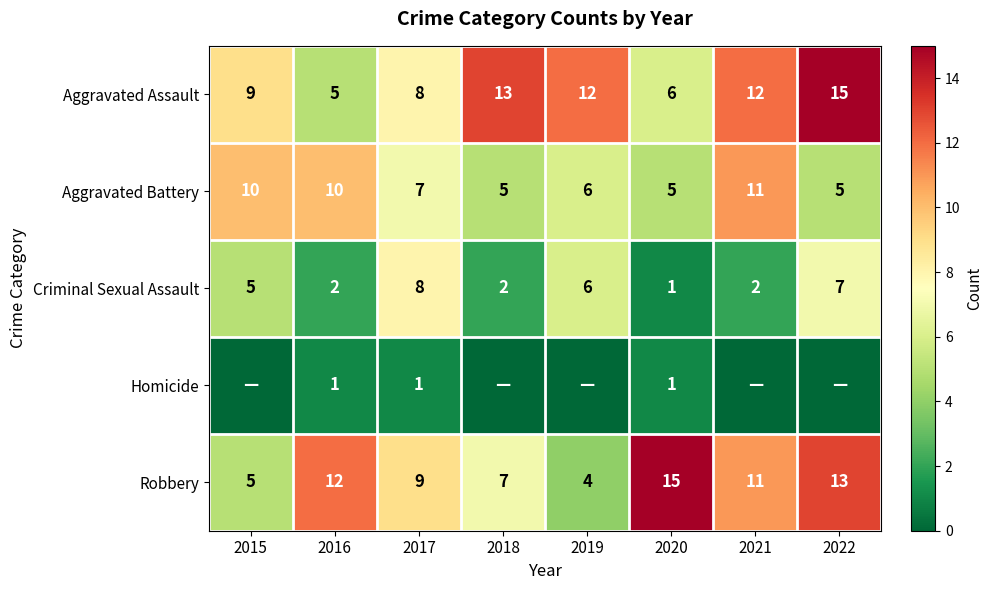

What is the sum of the Aggravated Assault values at 2022 and 2016?

20